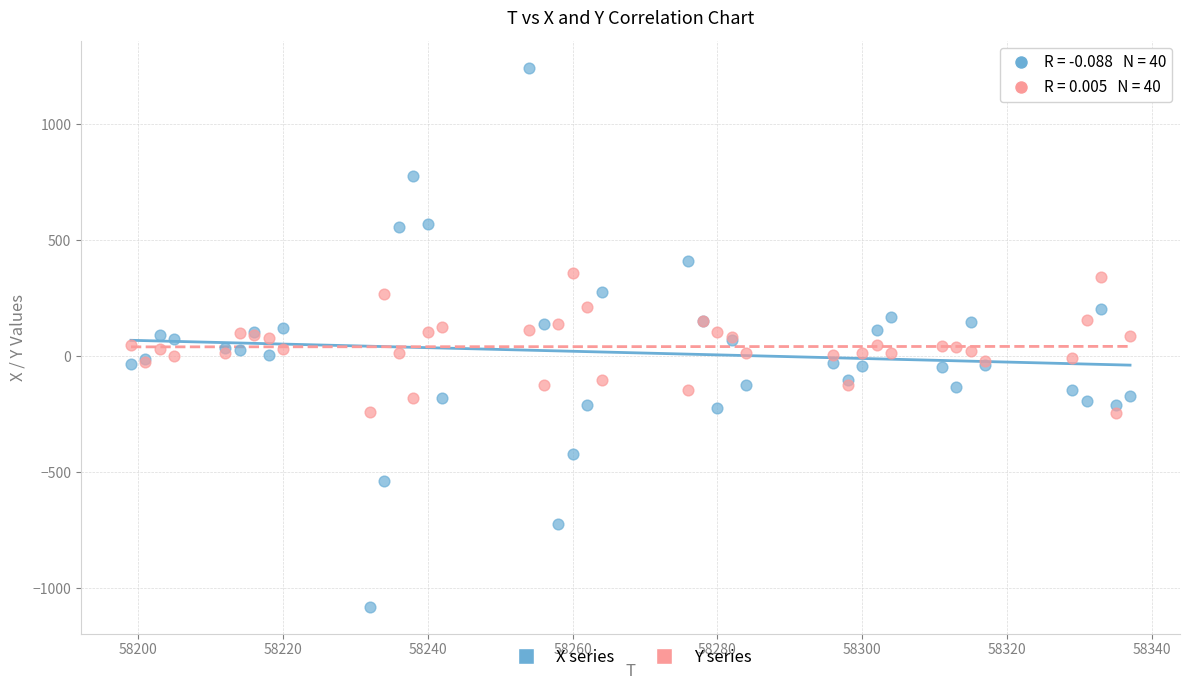

Which series reaches the maximum Y coordinate?

X series